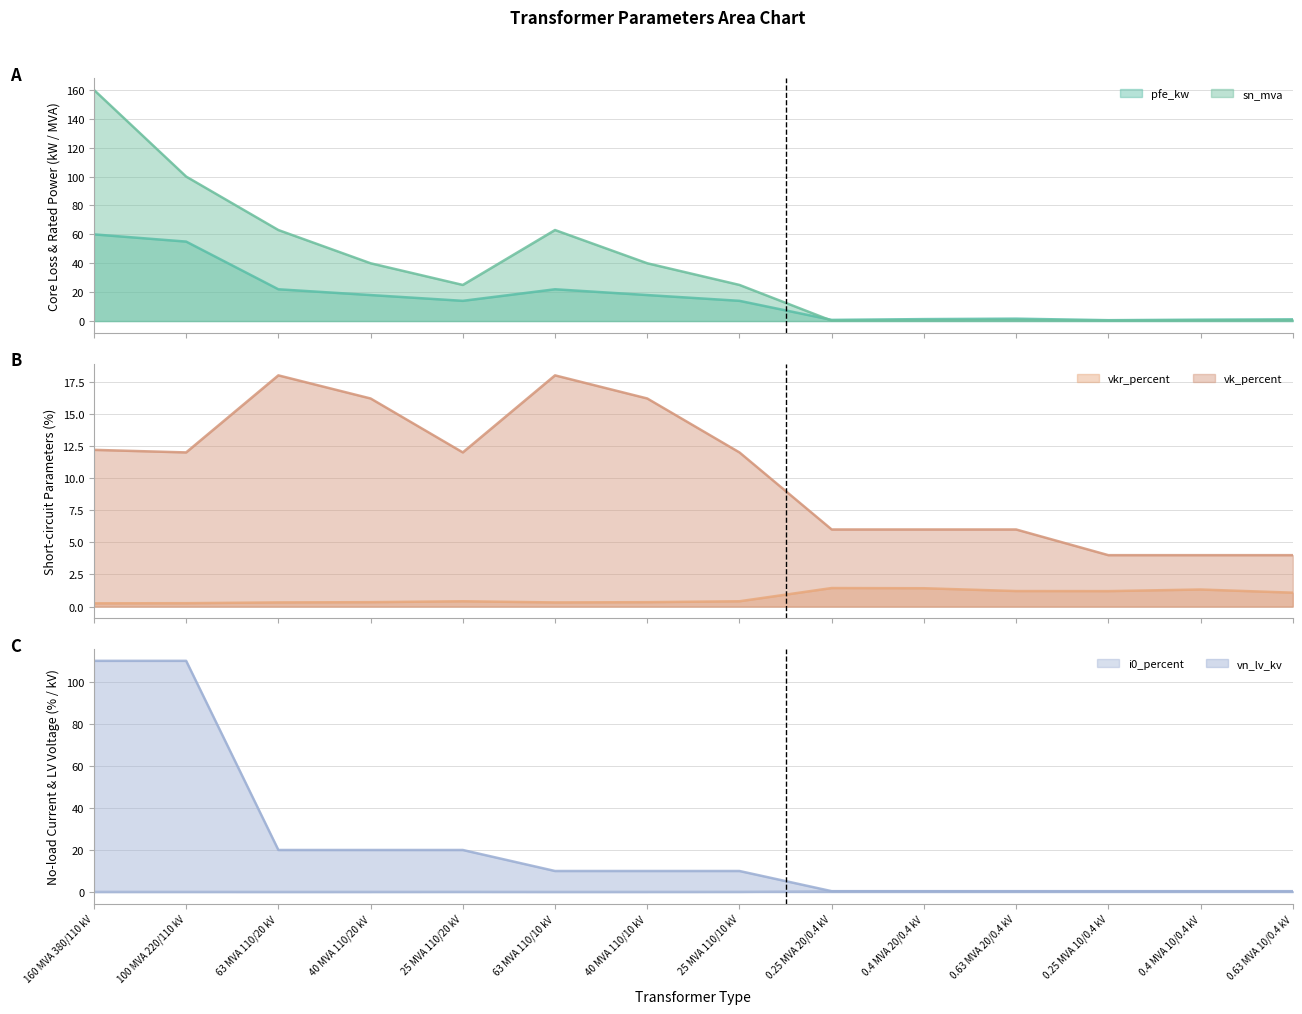

Rank the series by their maximum value, from lowest to highest.

i0_percent, vkr_percent, vk_percent, pfe_kw, vn_lv_kv, sn_mva